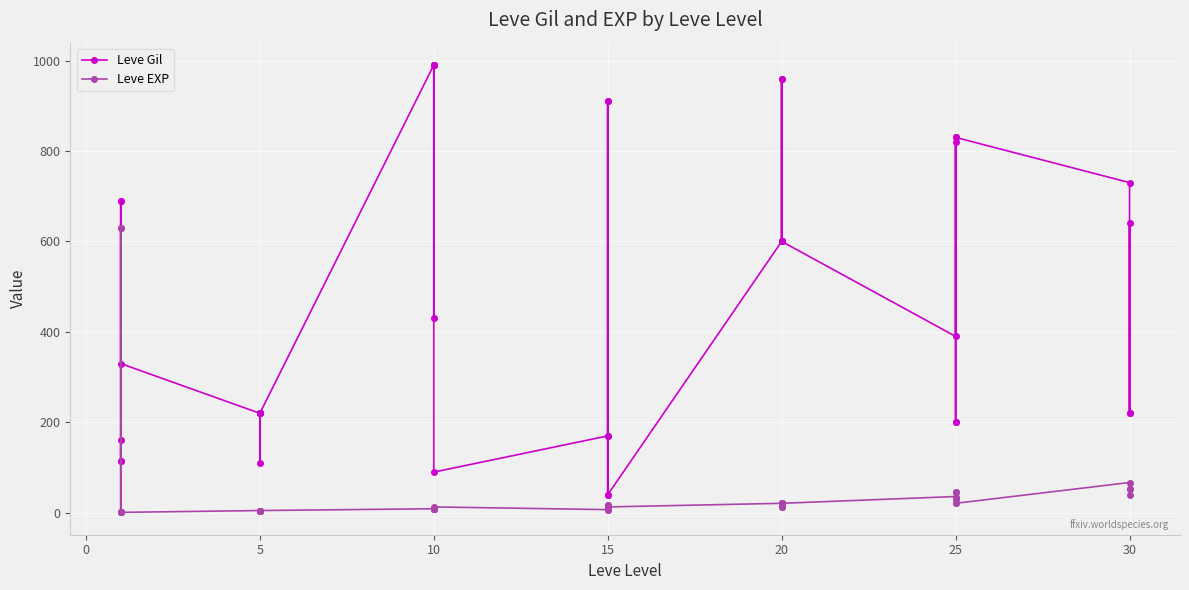

The value of Leve EXP at 5 is 1. True or false?

False